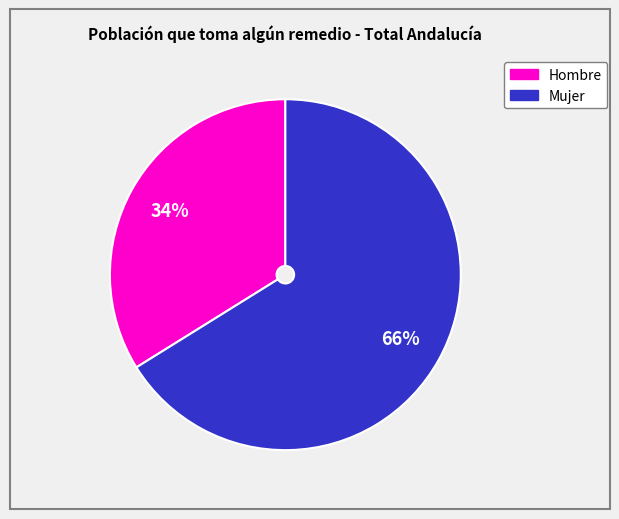

To the nearest percent, what percentage of the pie is Mujer?

66%